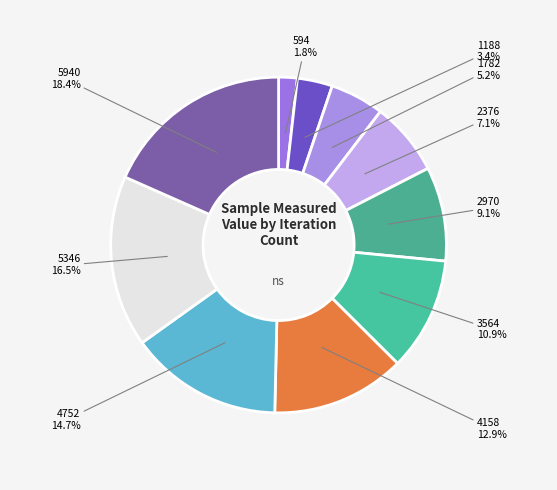

To the nearest percent, what is the average slice percentage?

10%